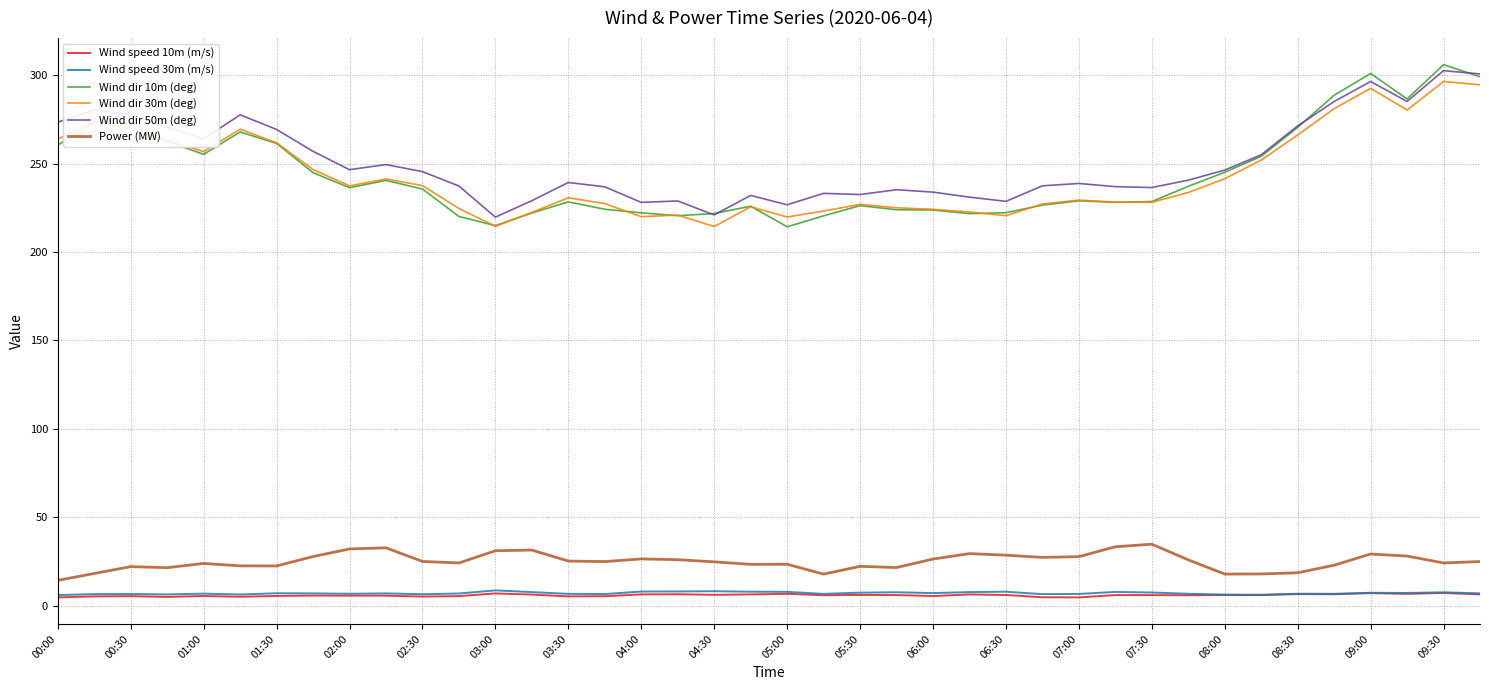

True or false: Wind speed 10m (m/s) and Power (MW) cross at least once.

False